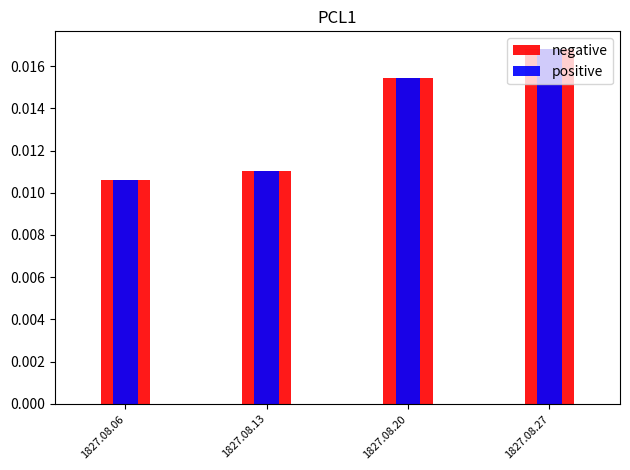

Does the chart contain any negative values?

No